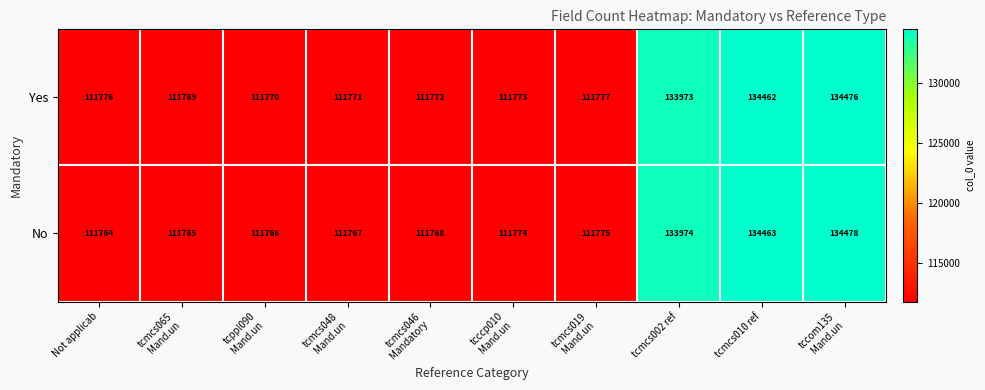

Which label corresponds to the smallest value in the chart?

Not applicab